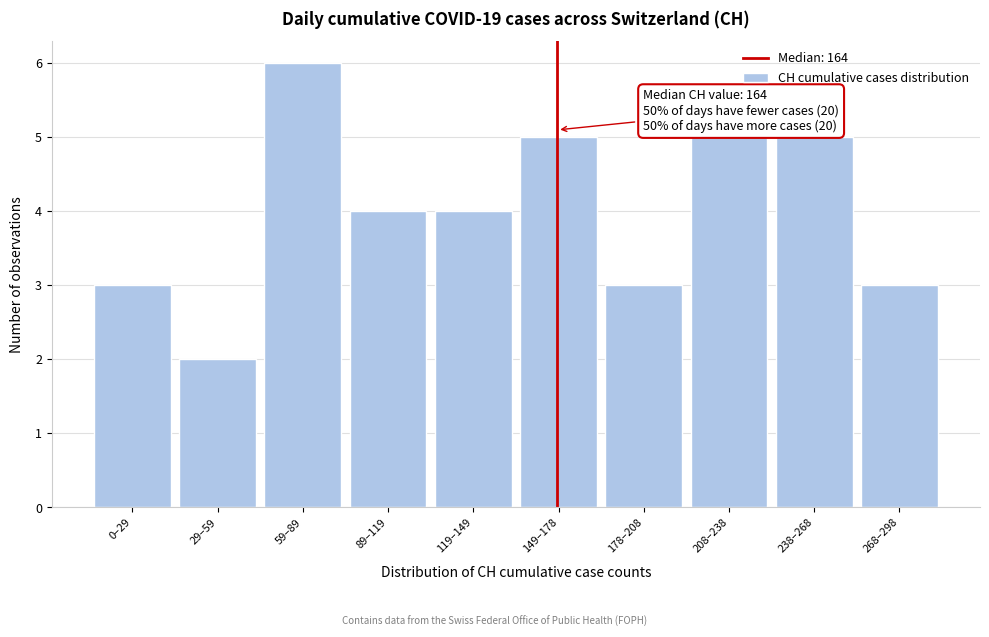

Reading right to left, what are all the values shown in this chart?

268–298=3	238–268=5	208–238=5	178–208=3	149–178=5	119–149=4	89–119=4	59–89=6	29–59=2	0–29=3